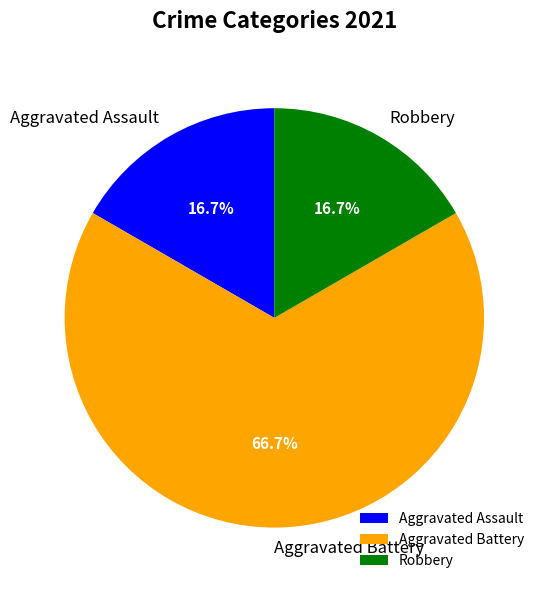

To the nearest percent, what is the combined percentage of Aggravated Assault and Robbery?

33%